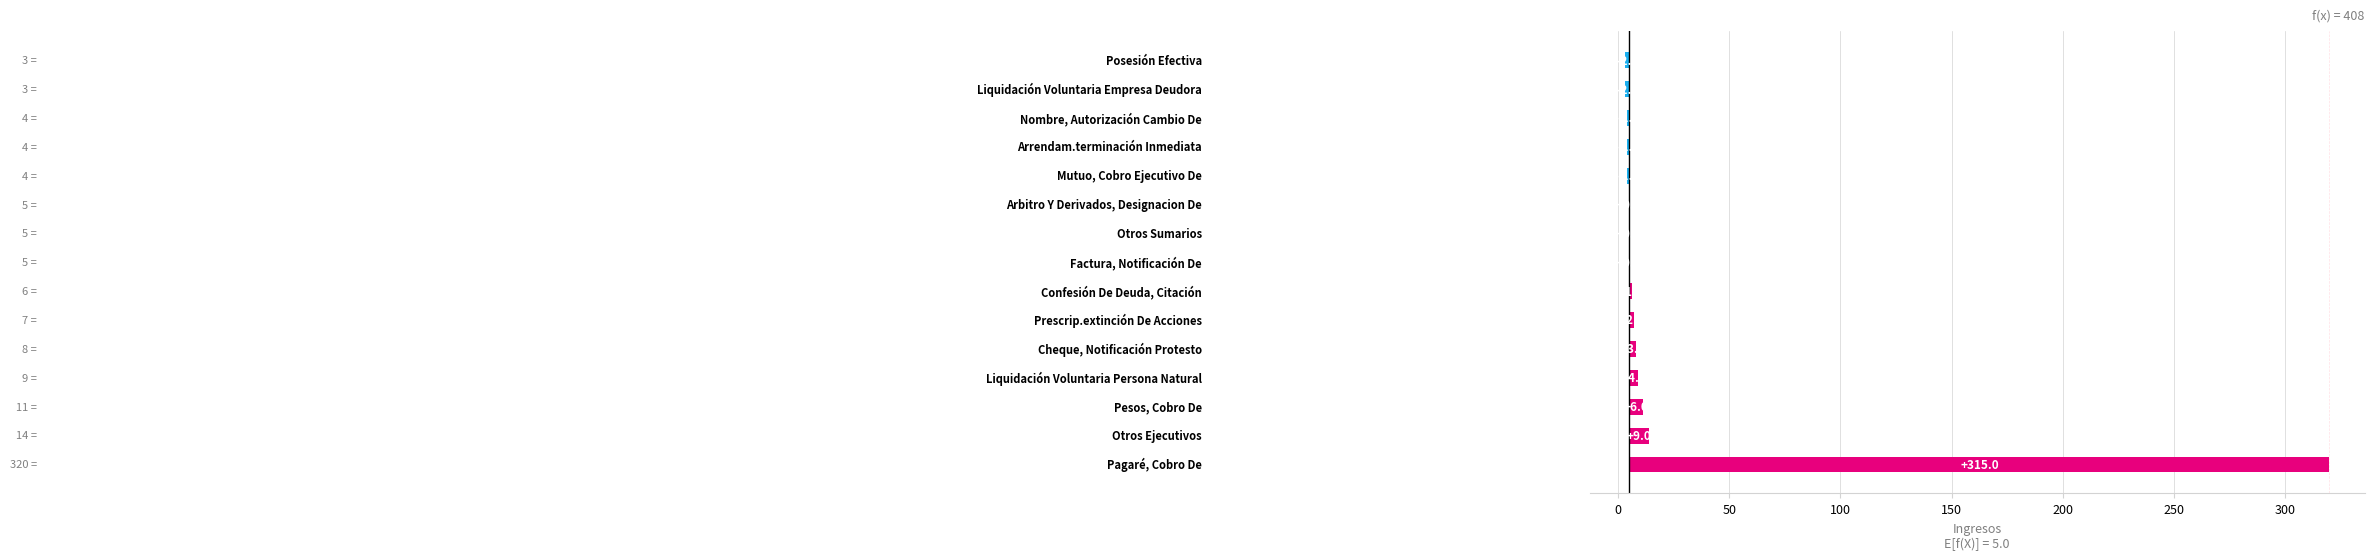

How many series are shown in this chart?

1